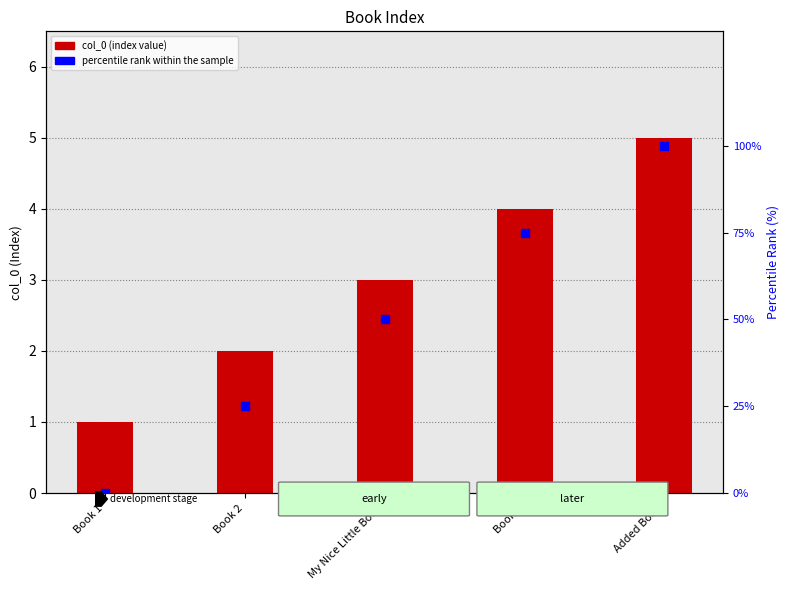

What is the total value across all series at Book 1?

1